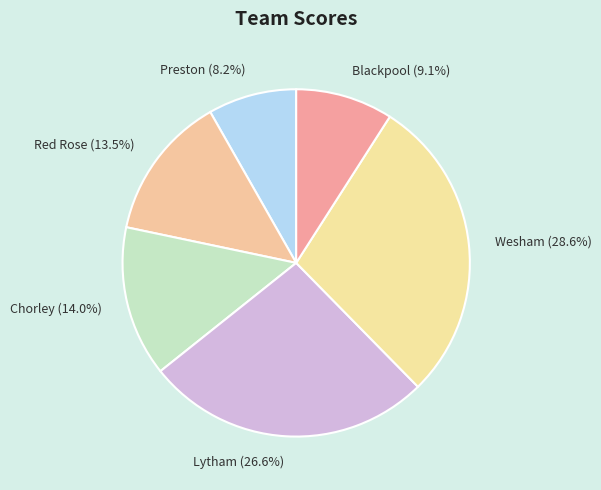

Between Red Rose and Wesham, which is larger?

Wesham